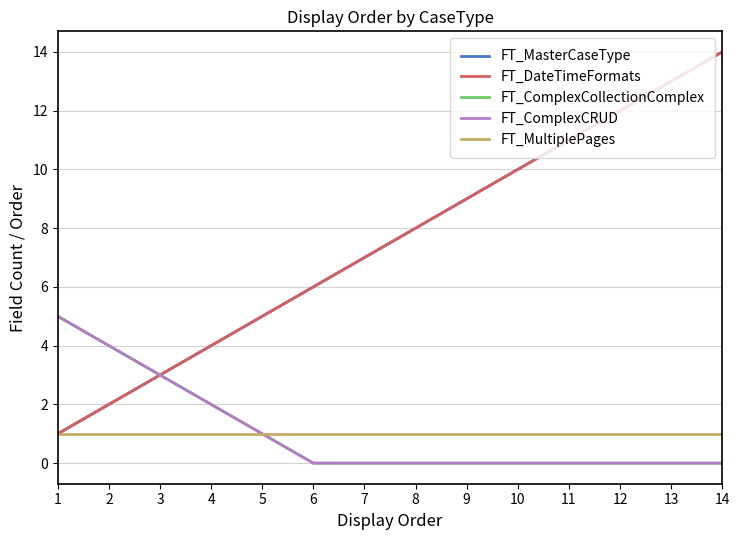

True or false: FT_DateTimeFormats has more than 1 points higher than both neighbors.

False